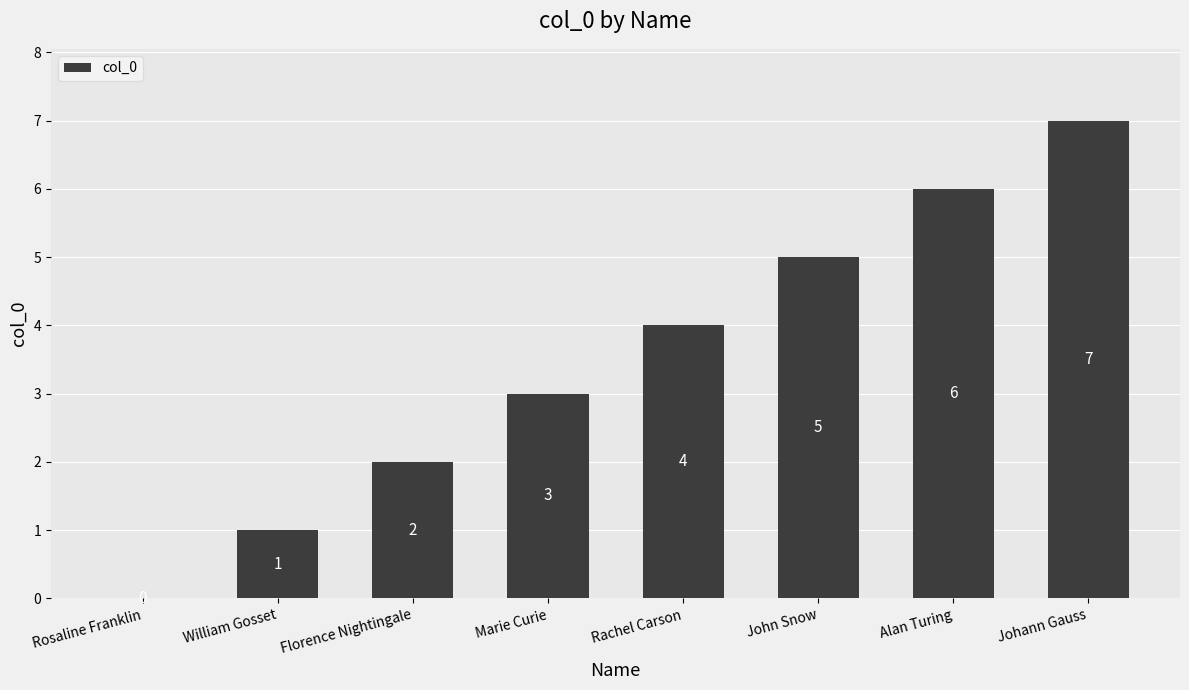

What is the difference between the values at William Gosset and Rosaline Franklin?

1